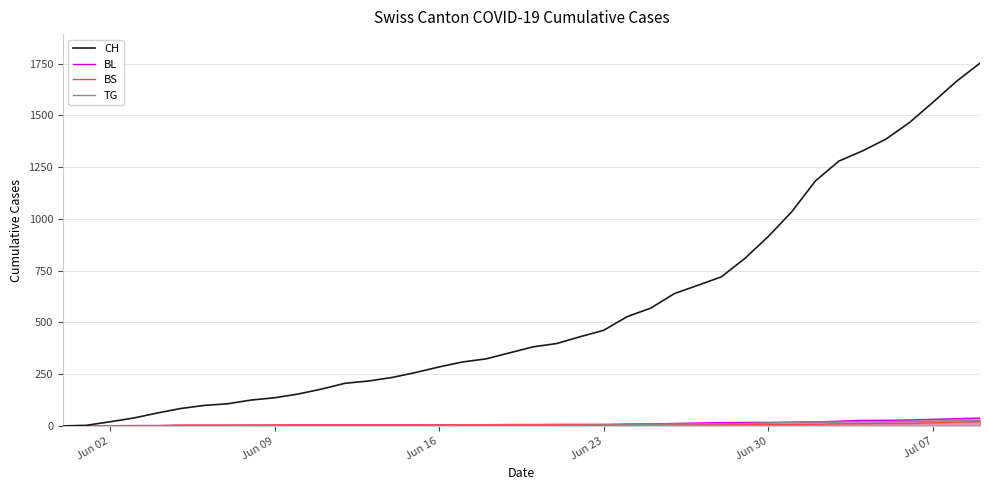

What is the difference between the maximum and minimum values in the TG series?

27